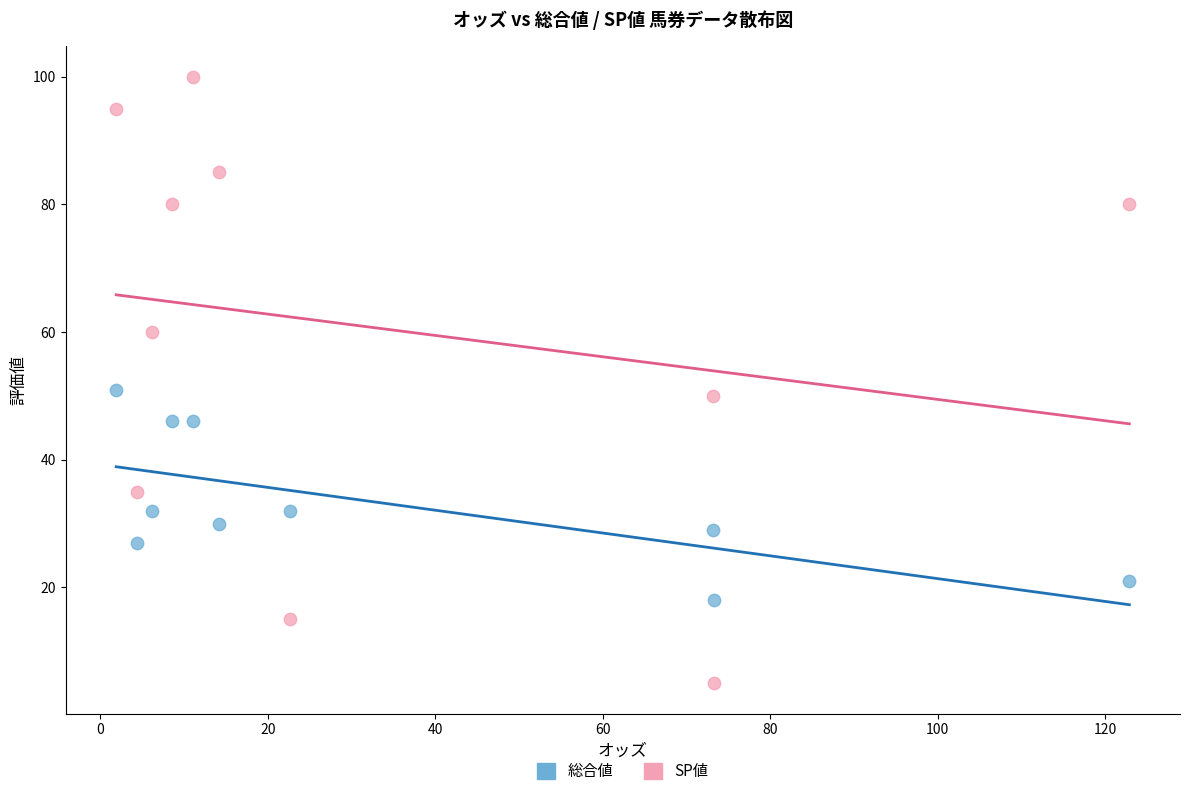

Which series reaches the maximum Y coordinate?

SP値